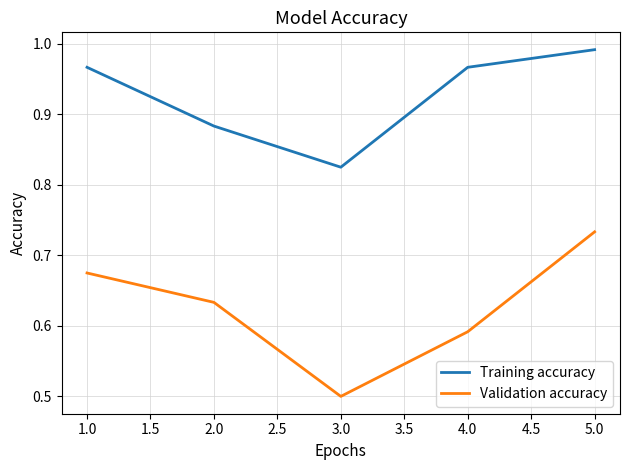

Which series has the largest total across all categories?

Training accuracy